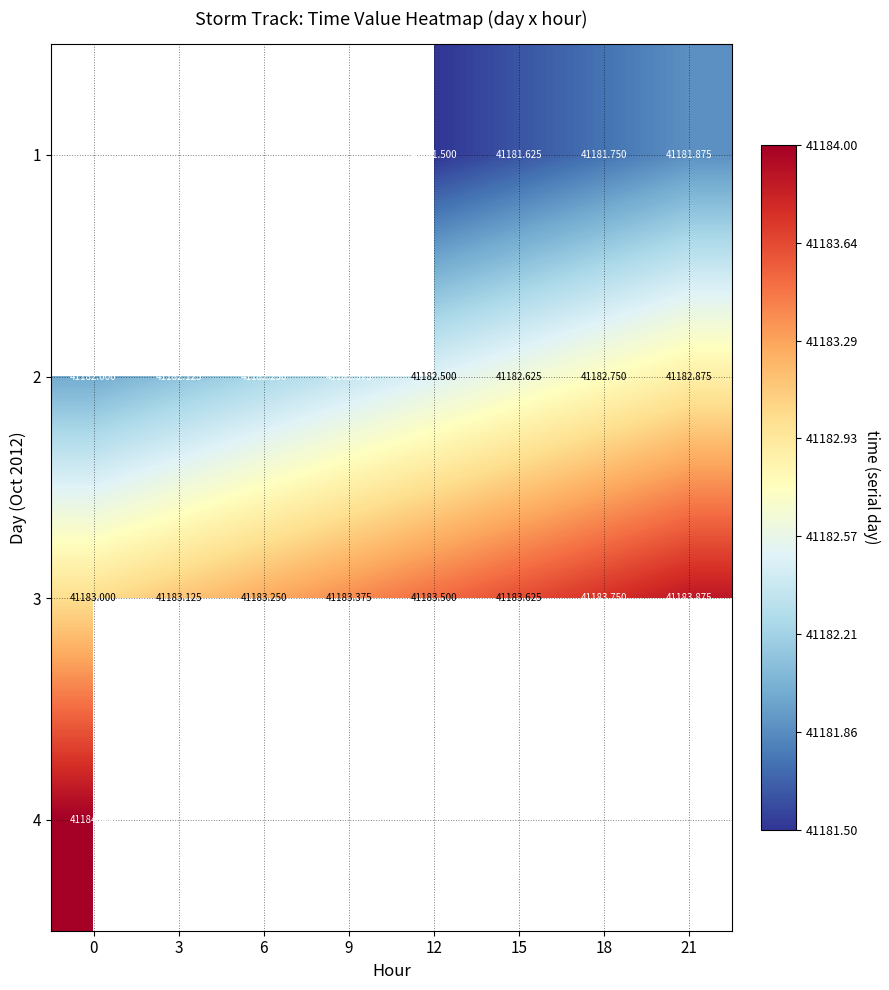

Is the value of 2 at 0 greater than the value of 3 at 12?

No